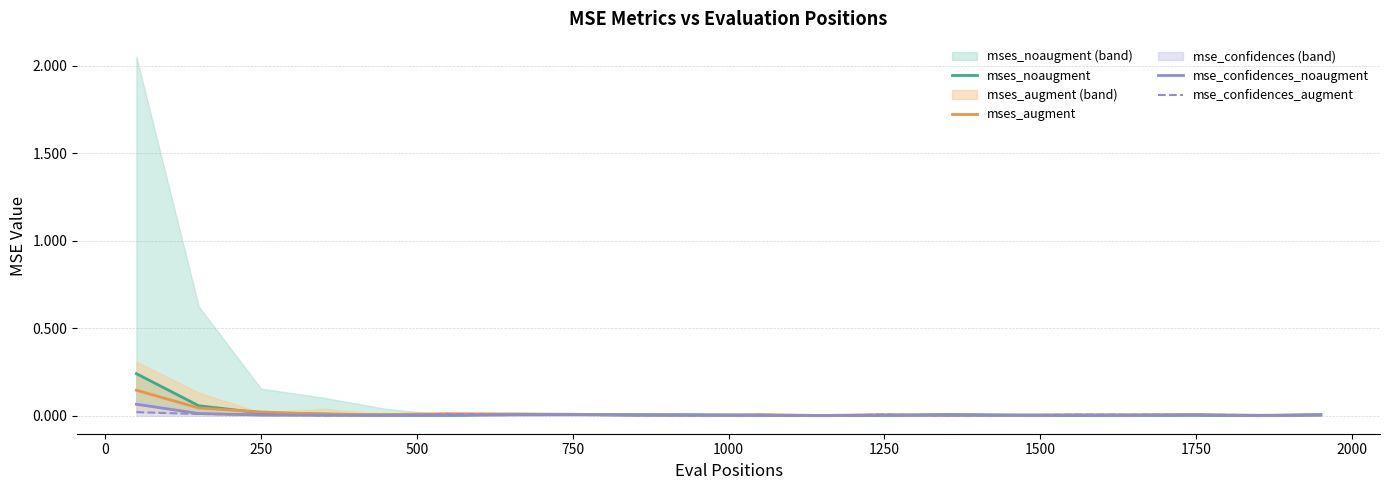

In mse_confidences_noaugment, how many points are lower than both neighbors (excluding endpoints)?

4